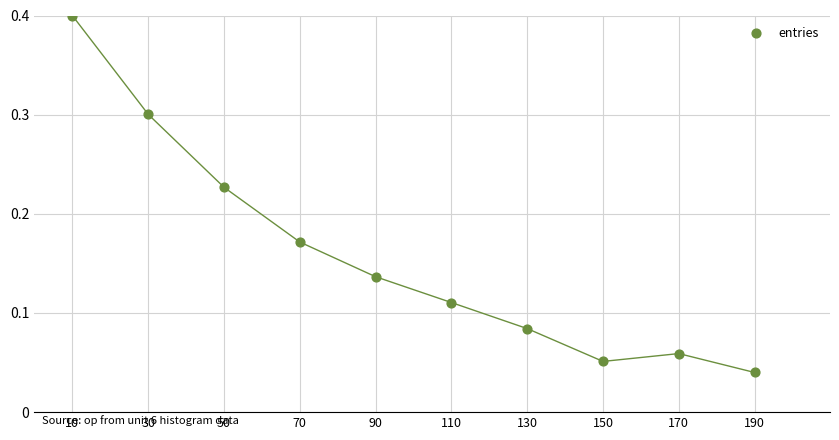

What is the range of X values (max minus min)?

180.0